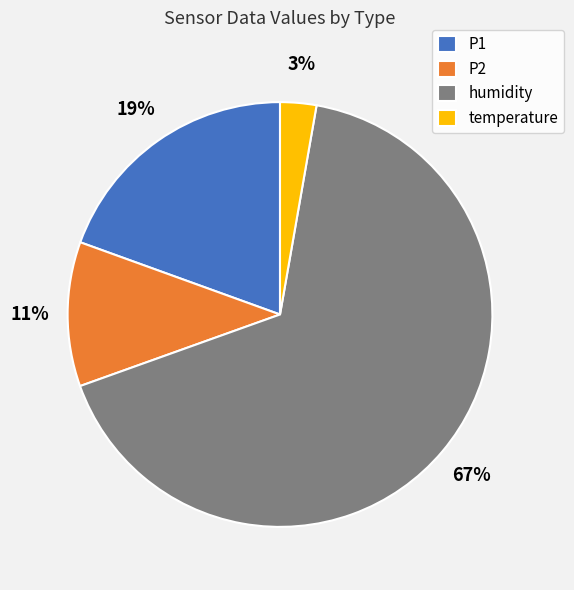

Approximately how many times larger is the value at humidity compared to P2?

6.1